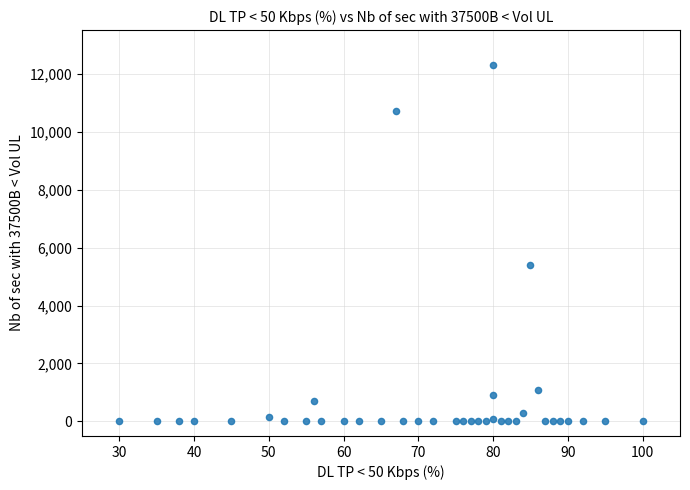

What is the range of Y values (max minus min)?

12300